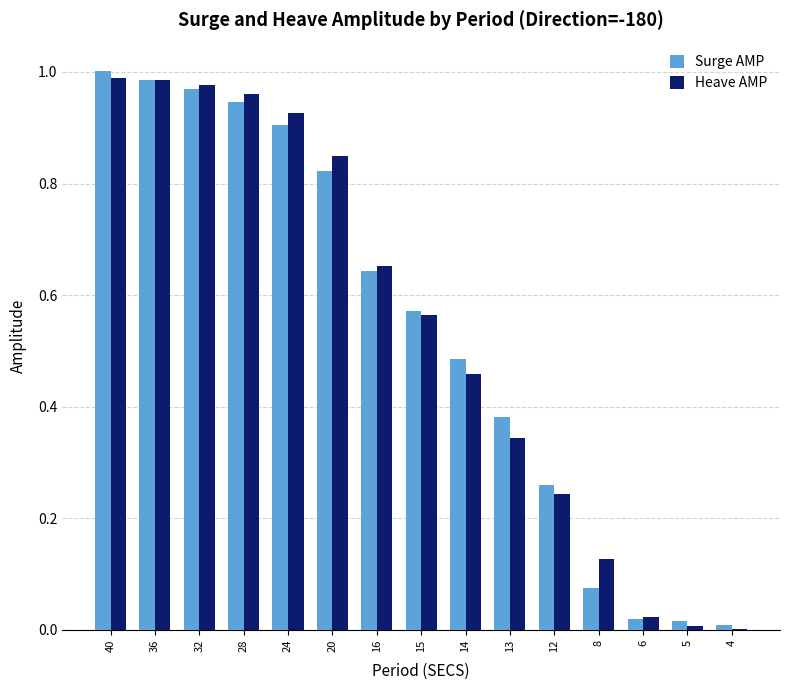

Is the value of Heave AMP at 24 greater than the value of Surge AMP at 13?

Yes